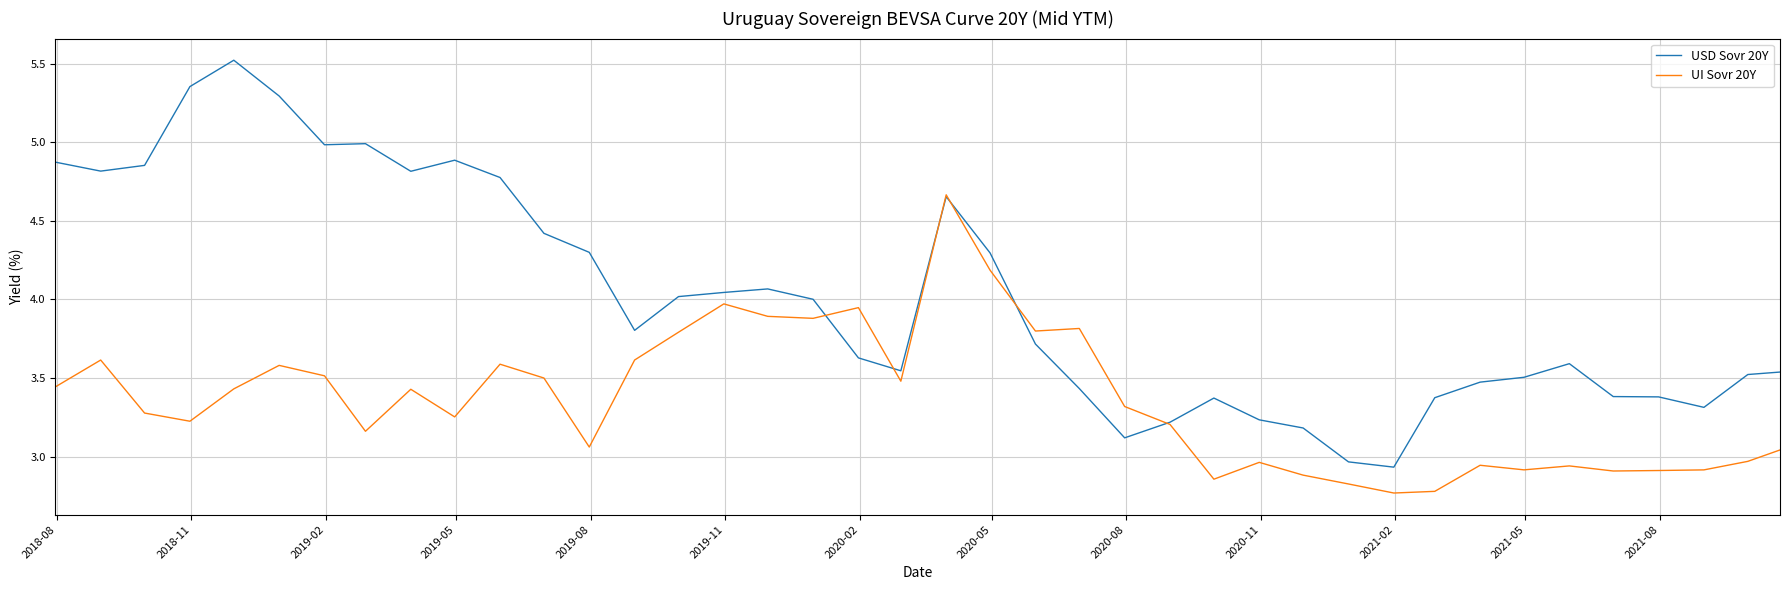

List the series in order of their peak value, lowest first.

UI Sovr 20Y, USD Sovr 20Y